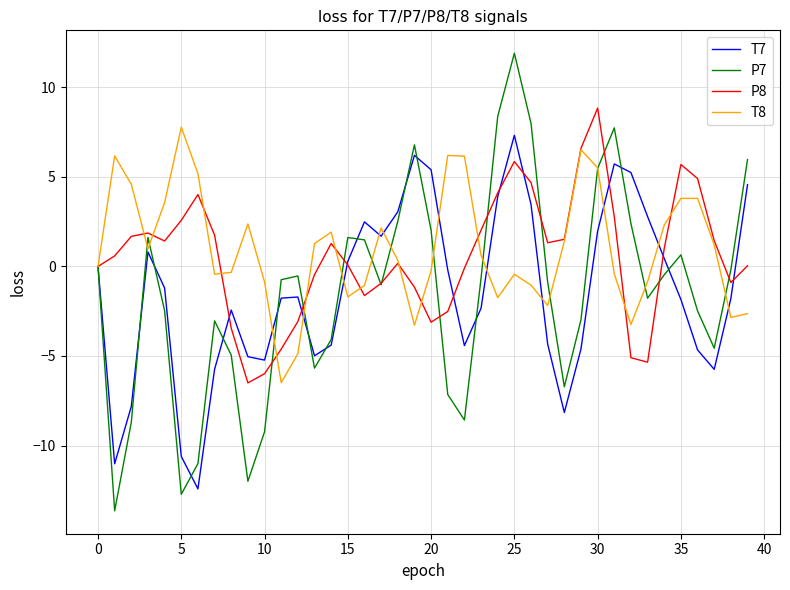

List the series in order of their peak value, lowest first.

T7, T8, P8, P7